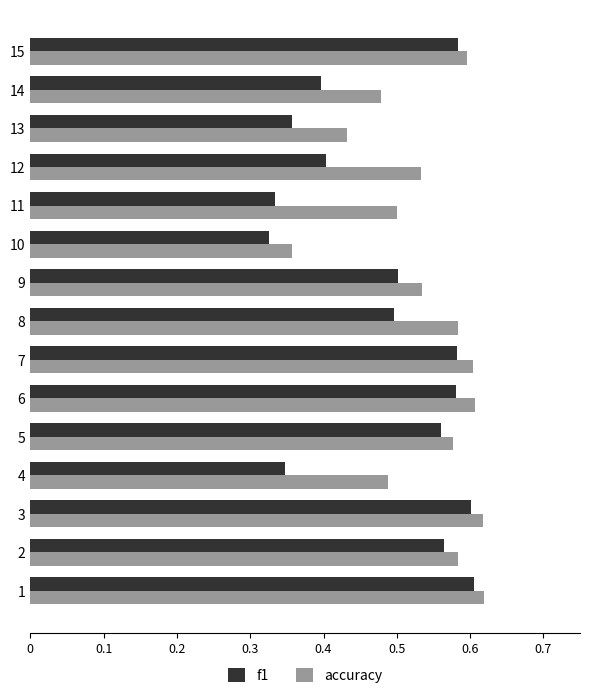

What is the total value across all series at 10?

0.7